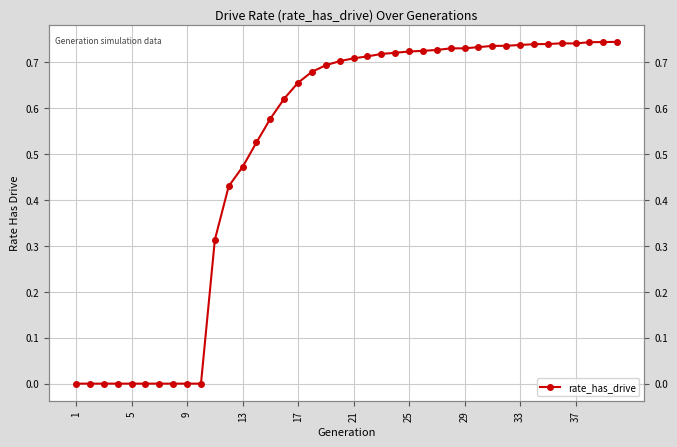

Is it true that the value at 31 is 1.0?

False